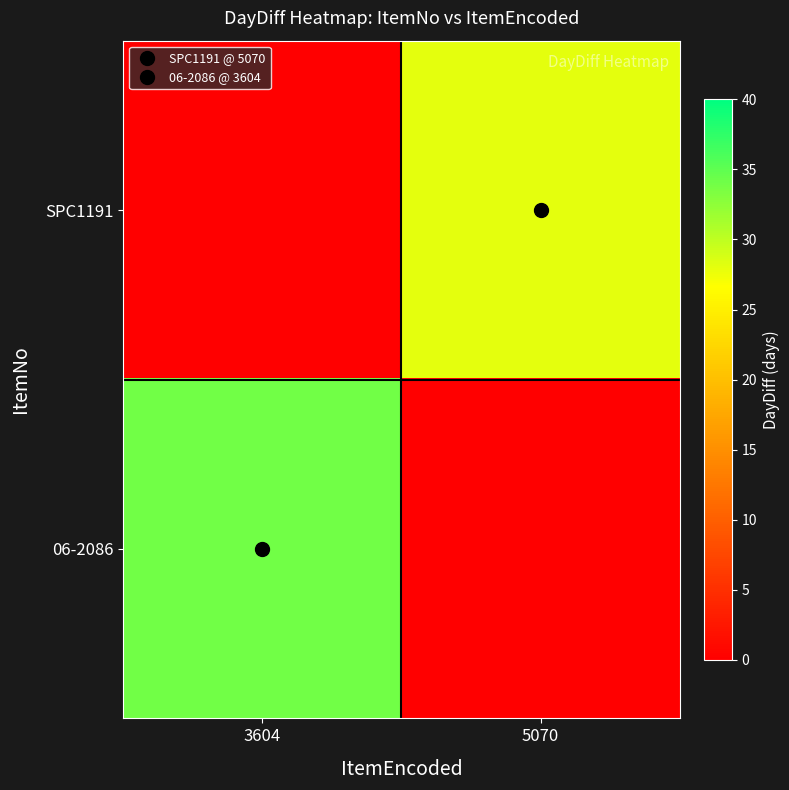

What is the maximum value shown in the chart?

34